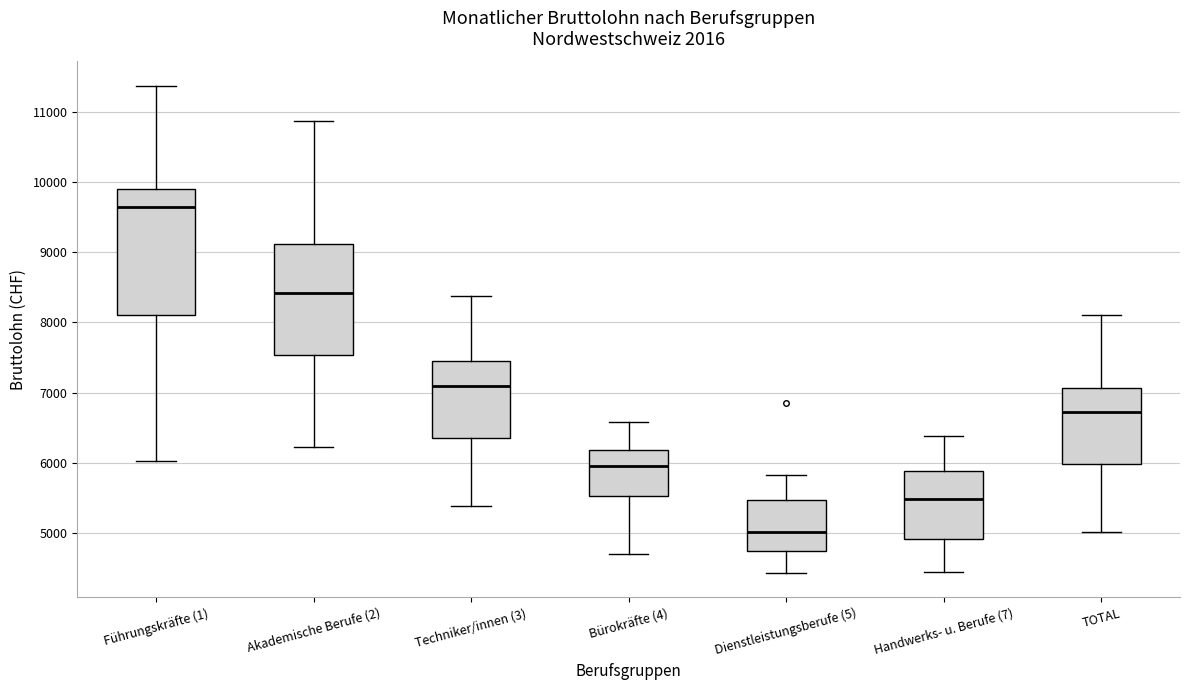

Which box's median line is the highest?

Führungskräfte (1)